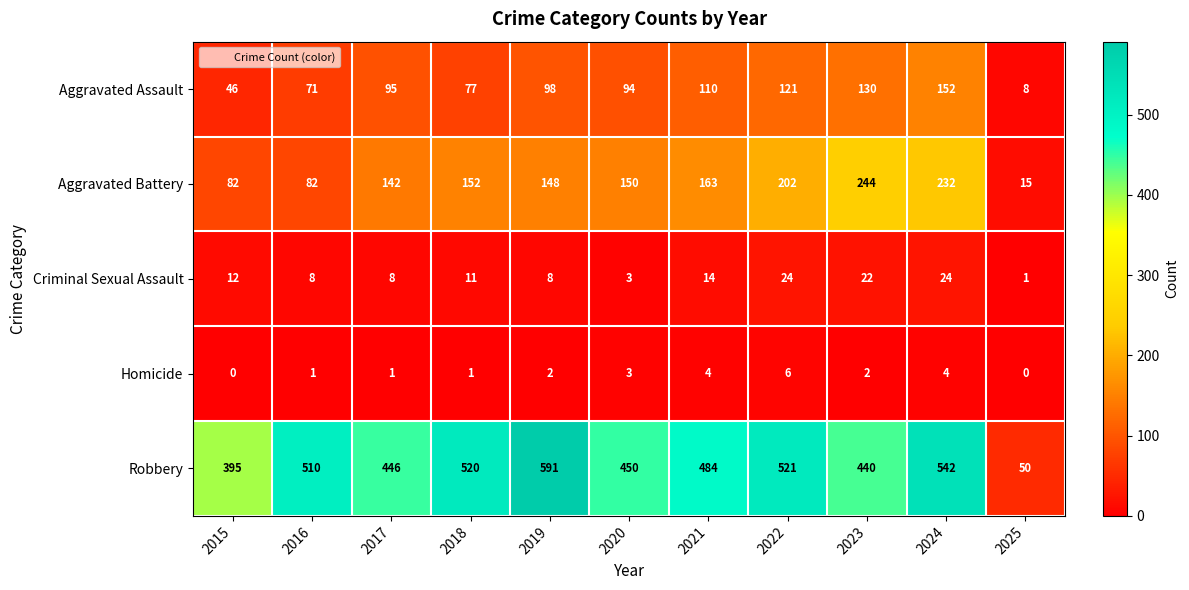

Which label corresponds to the largest value in the chart?

2019